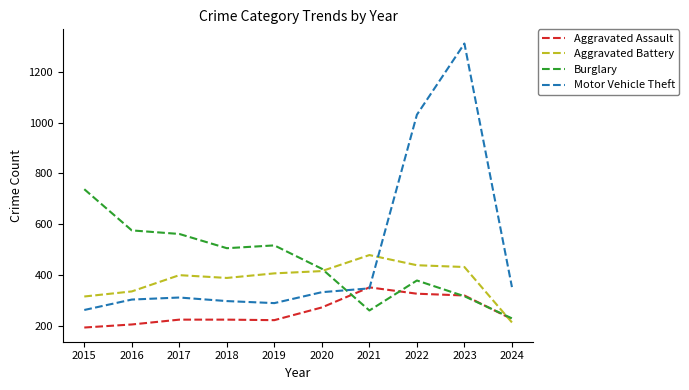

At which category is the sum across all series the highest?

2023